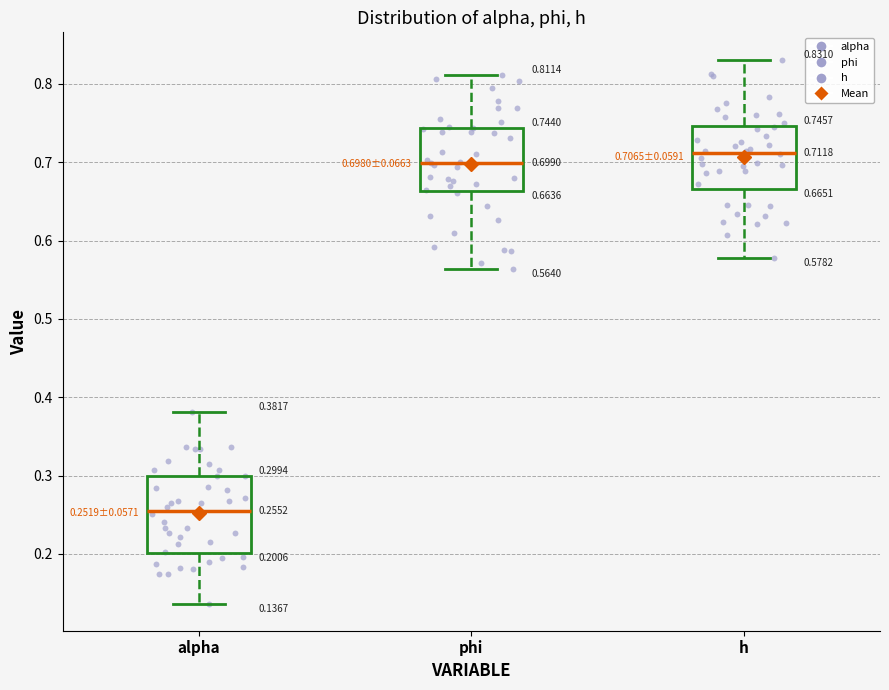

Comparing the boxes themselves (not the whiskers), which one is the tallest?

alpha